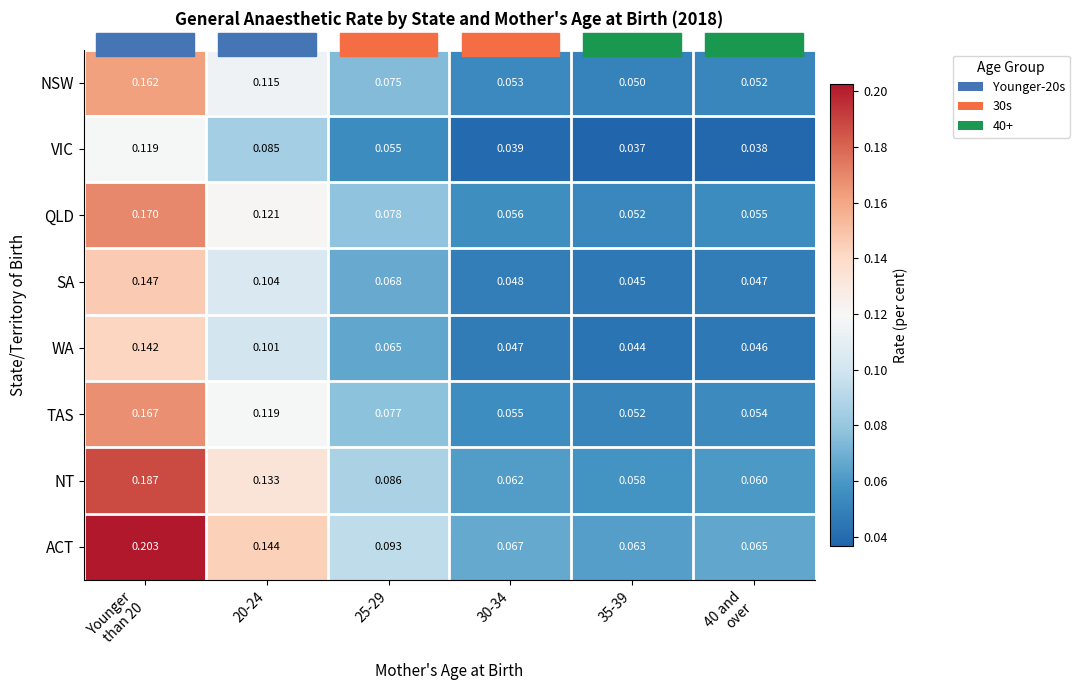

Which series changed the most between 25-29 and 40 and
over?

ACT